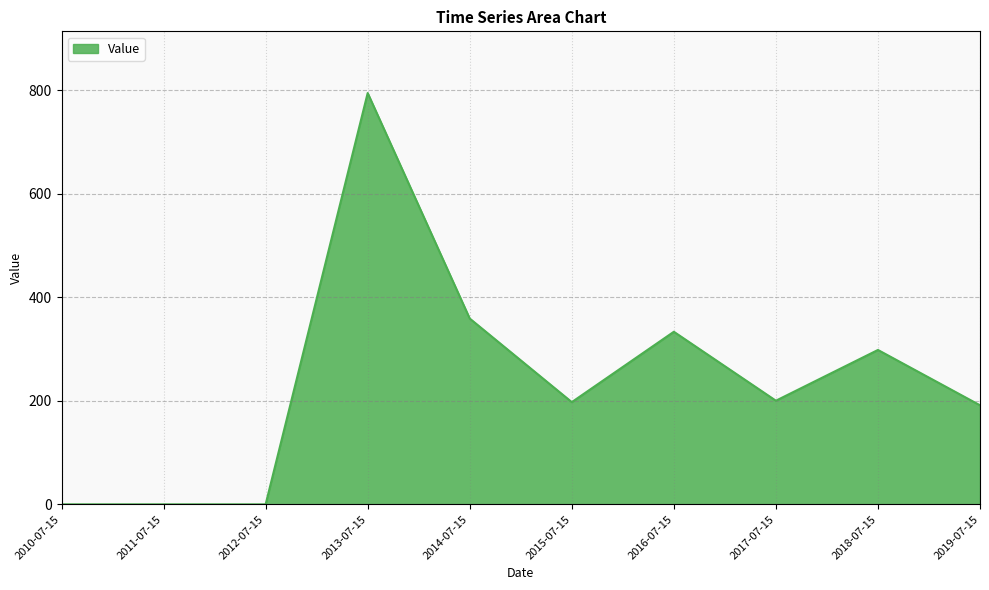

Approximately how many times larger is the value at 2014-07-15 compared to 2019-07-15?

1.9